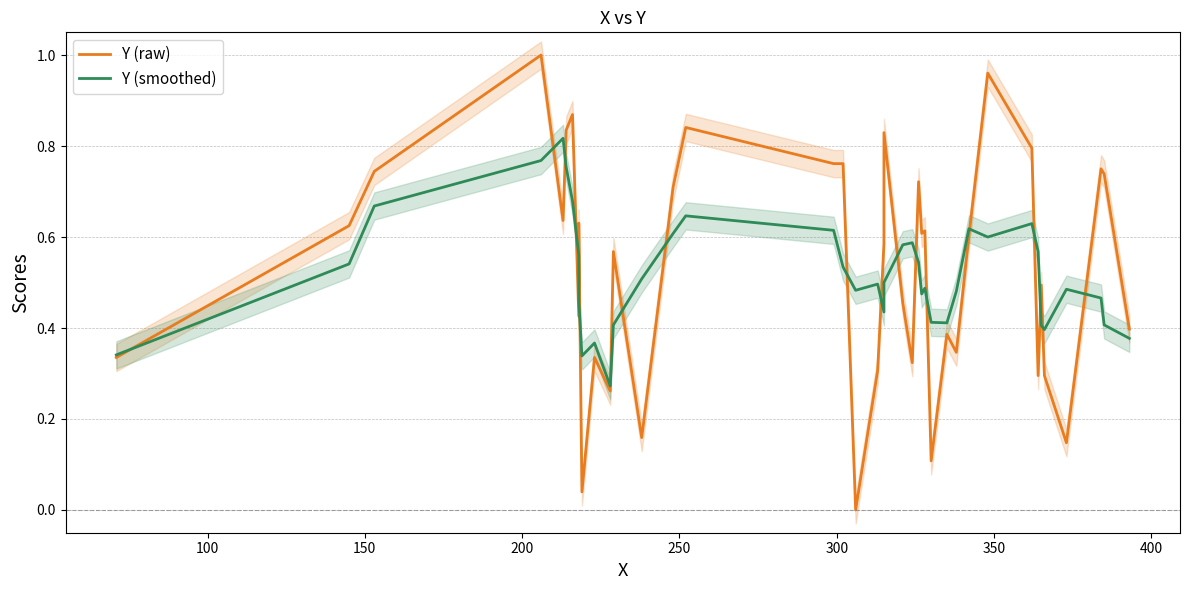

Rank the series by their average value, from lowest to highest.

Y (smoothed), Y (raw)